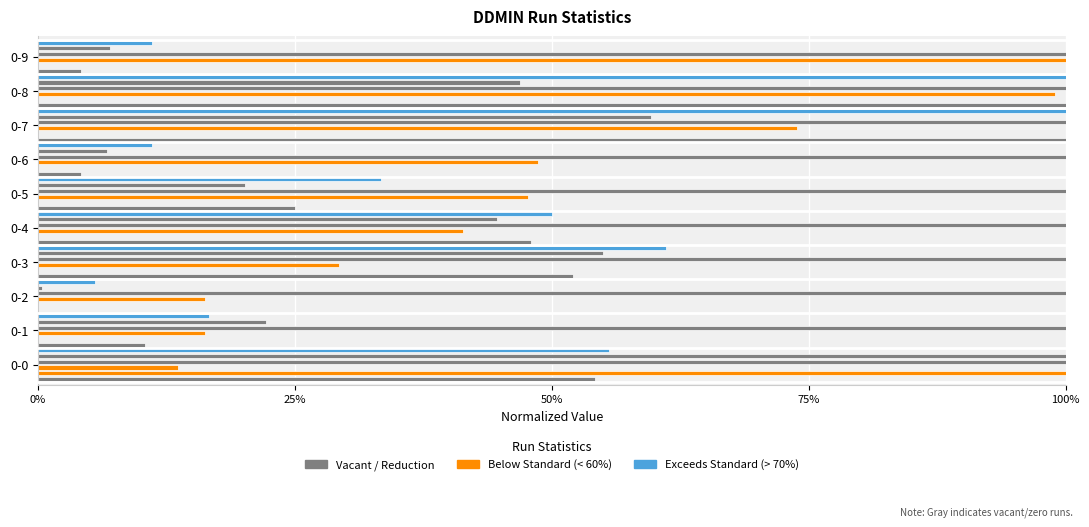

Are the bars horizontal?

Yes